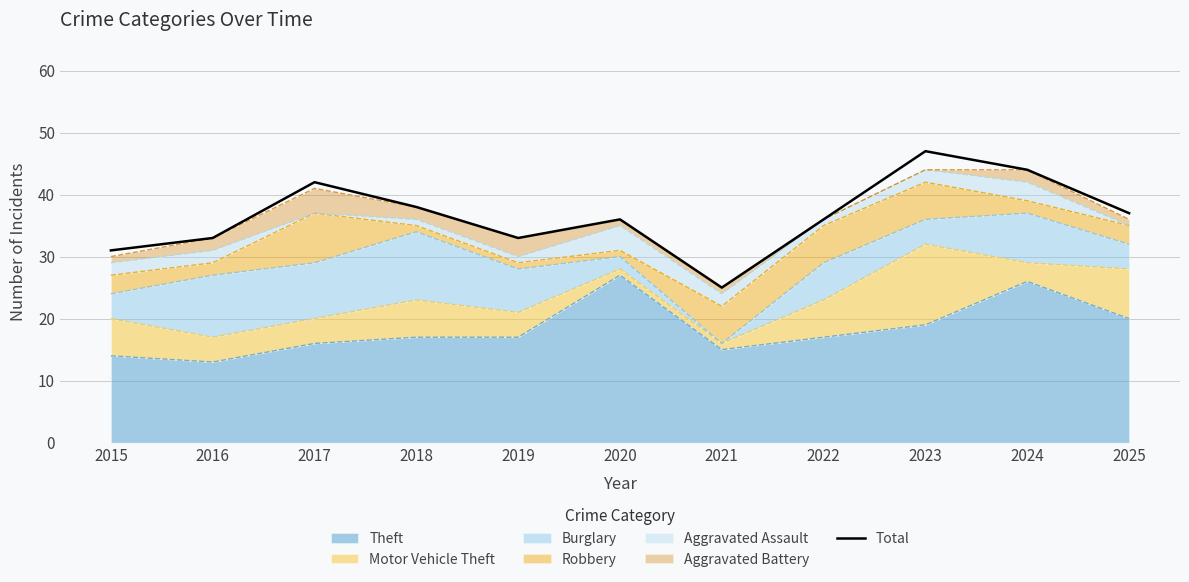

Is it true that the value at 2022 is 11?

False